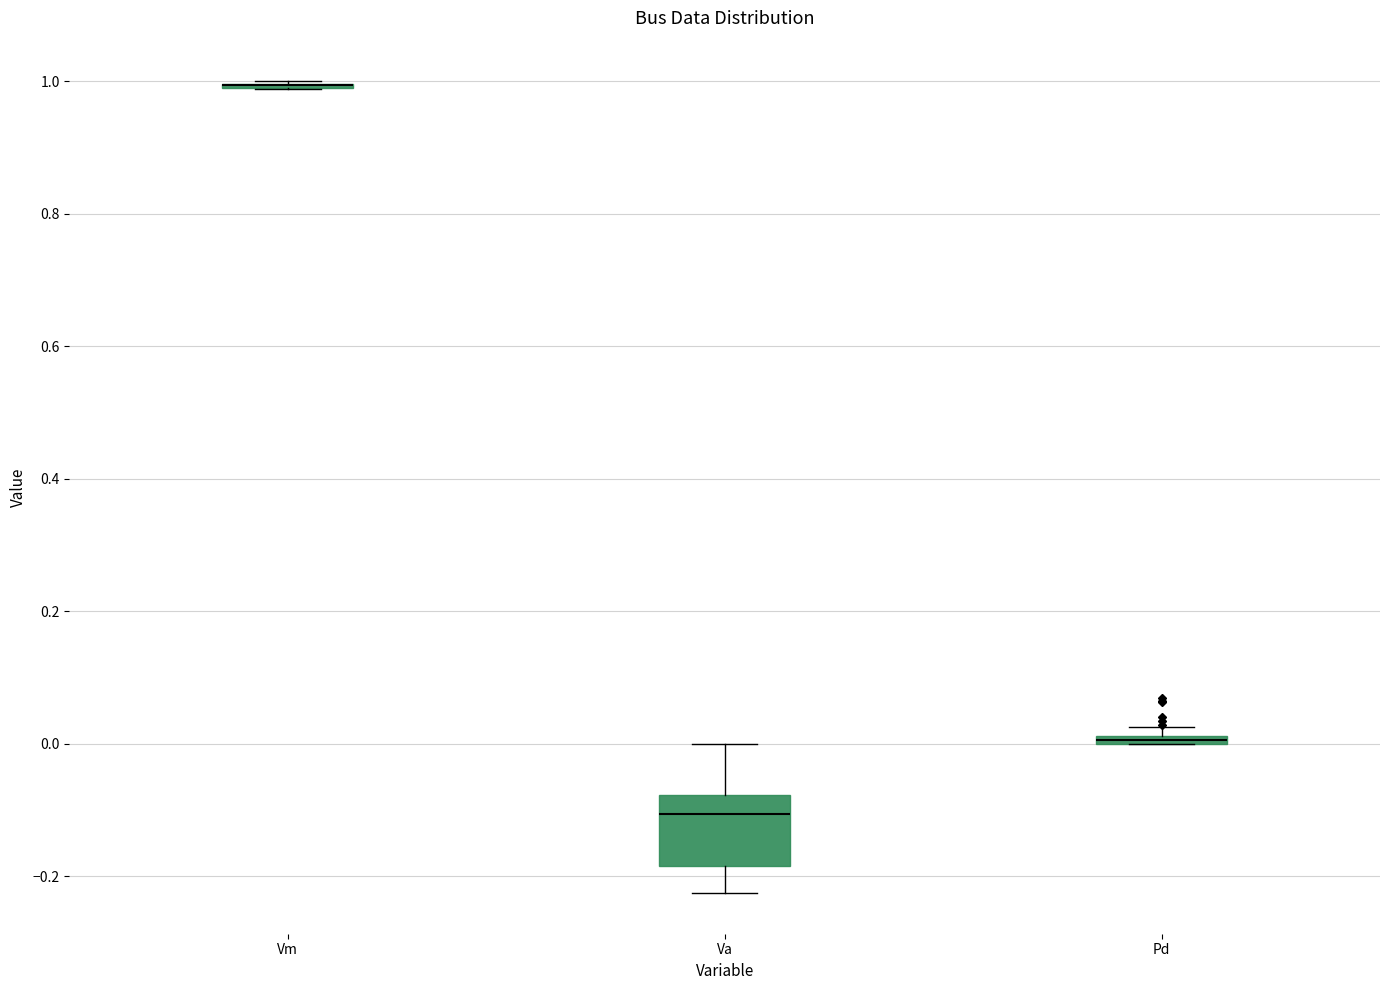

Comparing the boxes themselves (not the whiskers), which one is the tallest?

Va